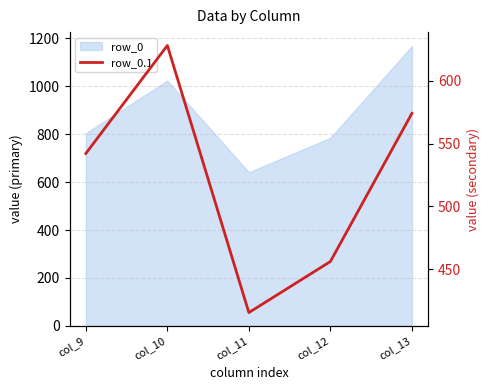

How many data points does each series have?

5